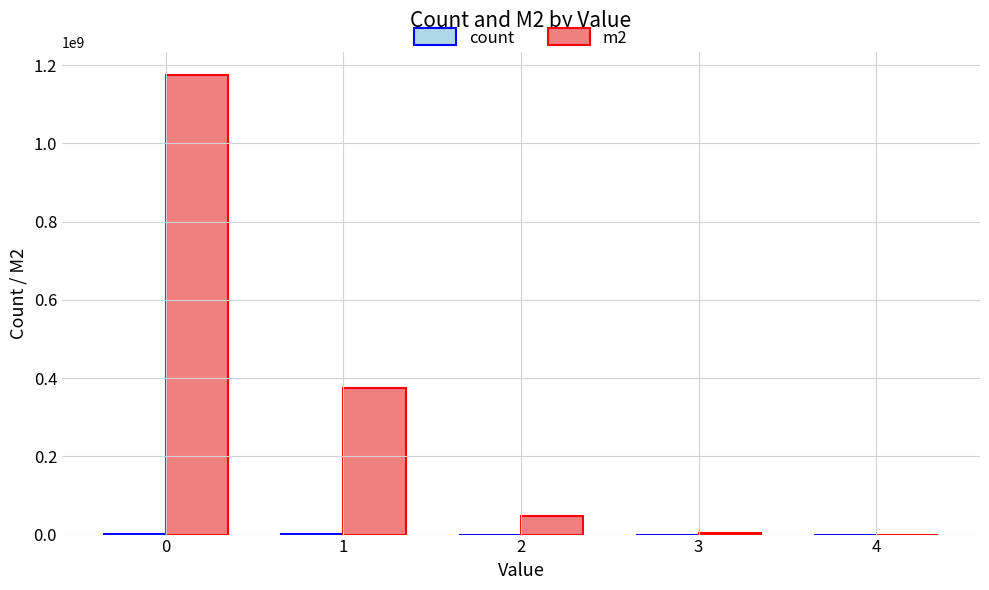

The m2 series shows 2112186635 at 0. True or false?

False